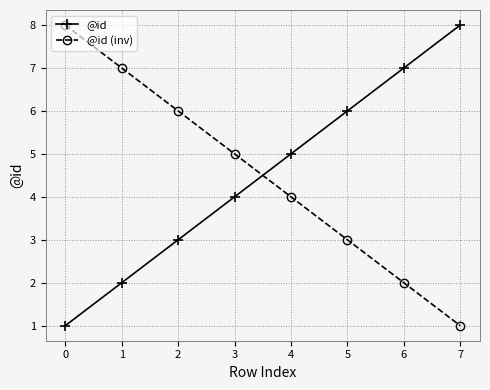

What value does the @id series have at 5?

6